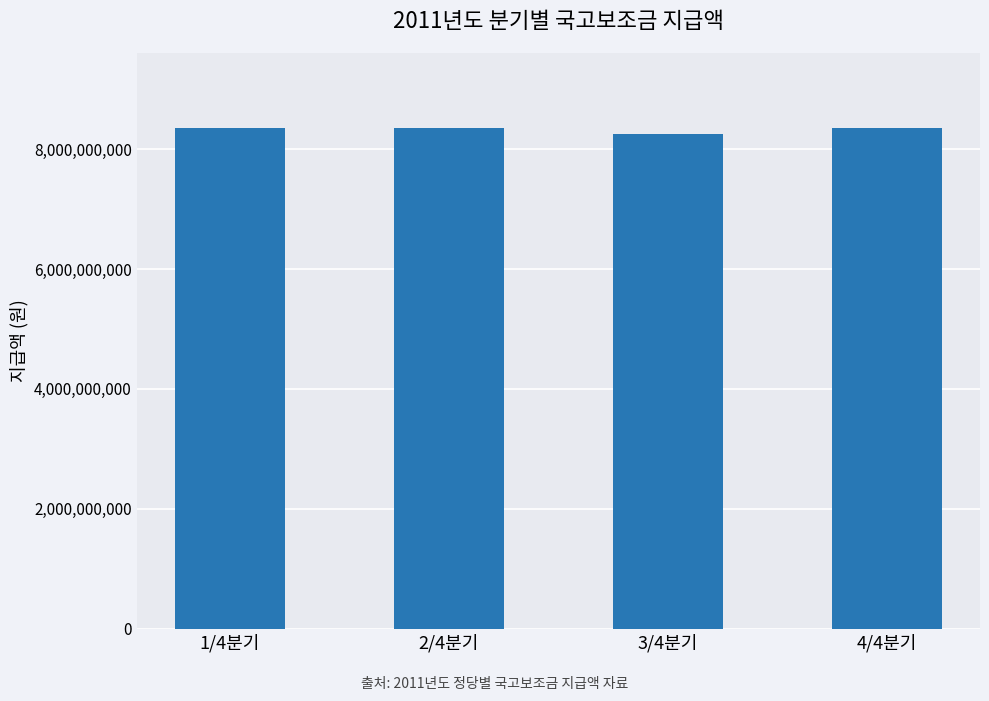

What is the ratio of the value at 3/4분기 to the value at 2/4분기?

1.0